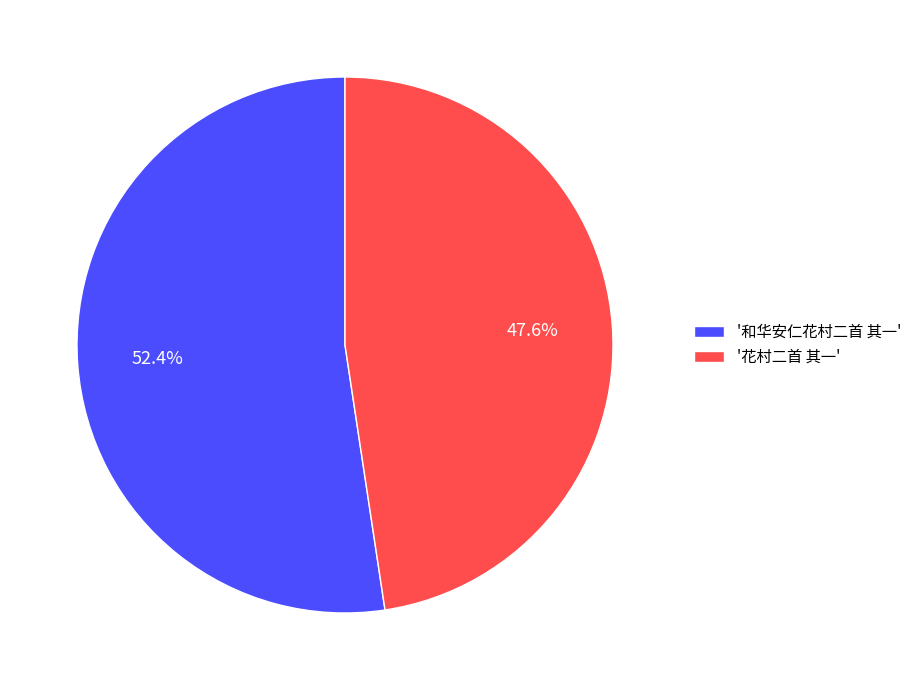

What is the smallest slice in the pie chart?

'花村二首 其一'